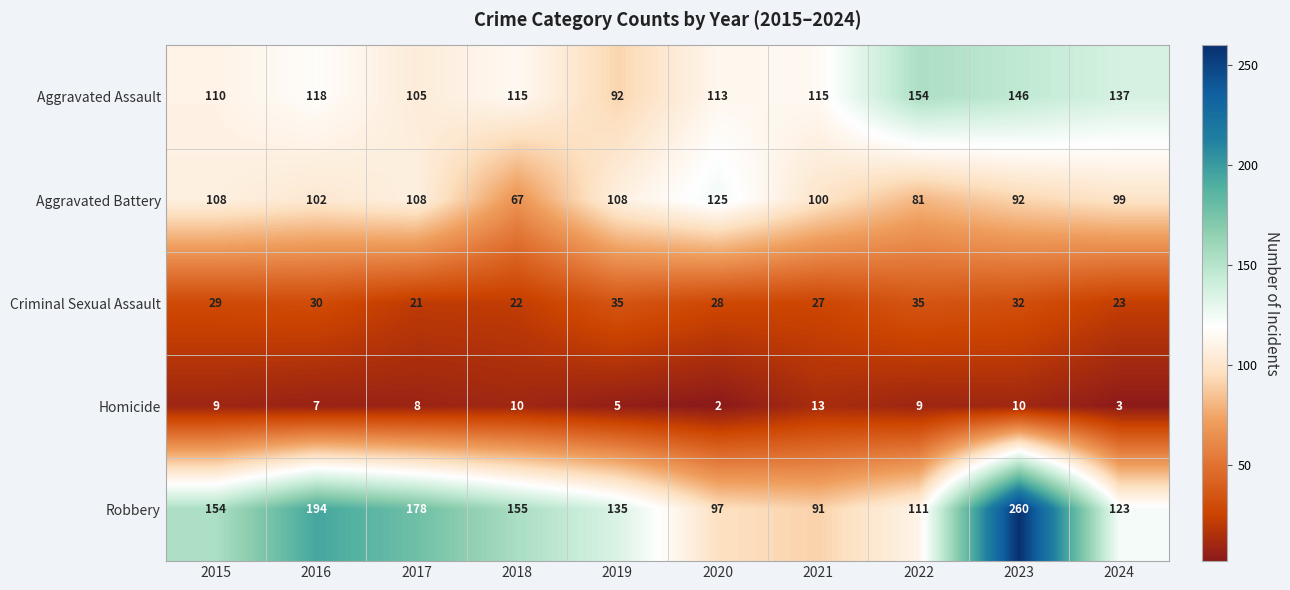

What is the sum of the Criminal Sexual Assault values at 2016 and 2017?

51